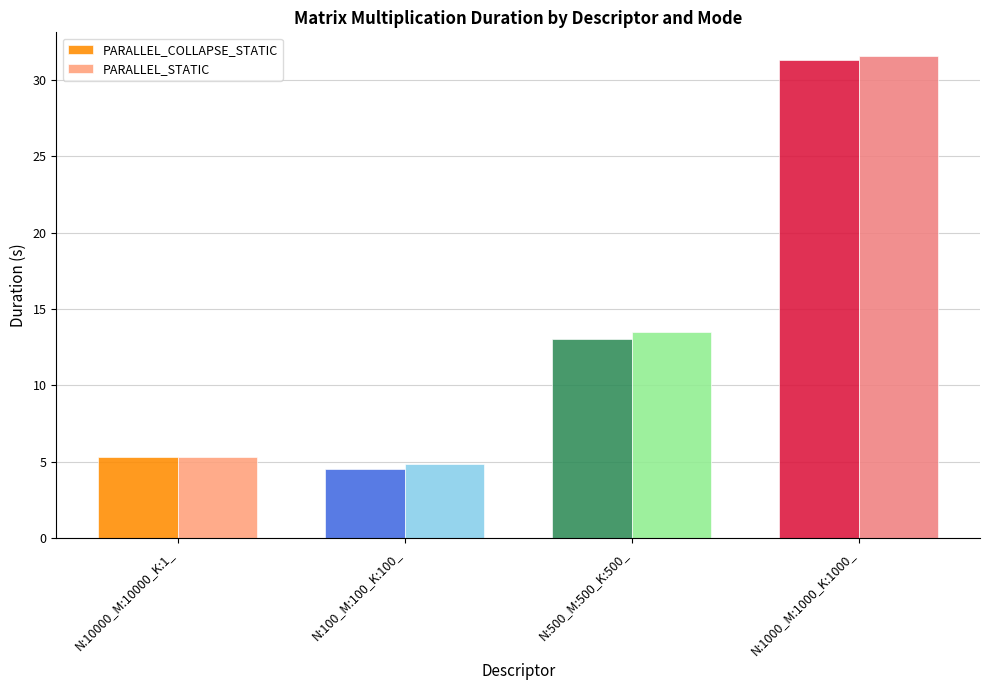

Which series changed the most between N:10000_M:10000_K:1_ and N:1000_M:1000_K:1000_?

PARALLEL_STATIC